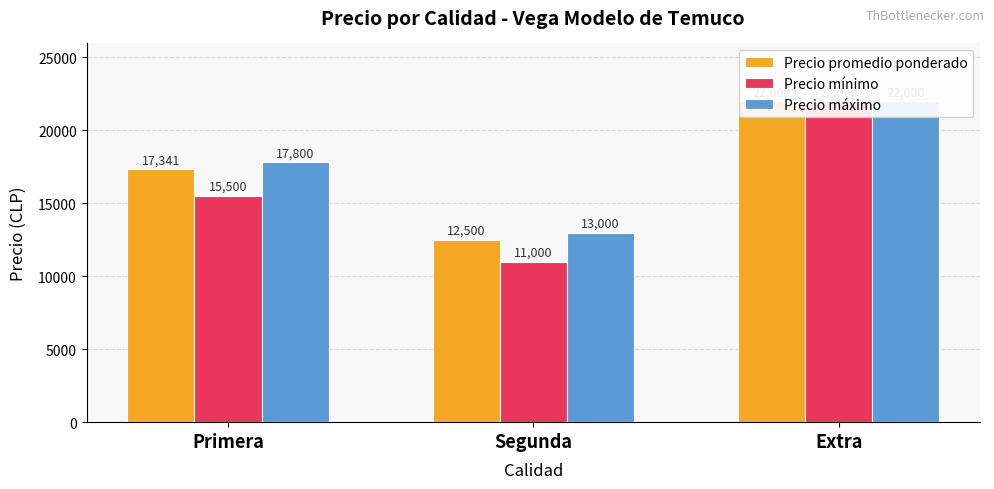

At which label is Precio promedio ponderado closest to 17250?

Primera